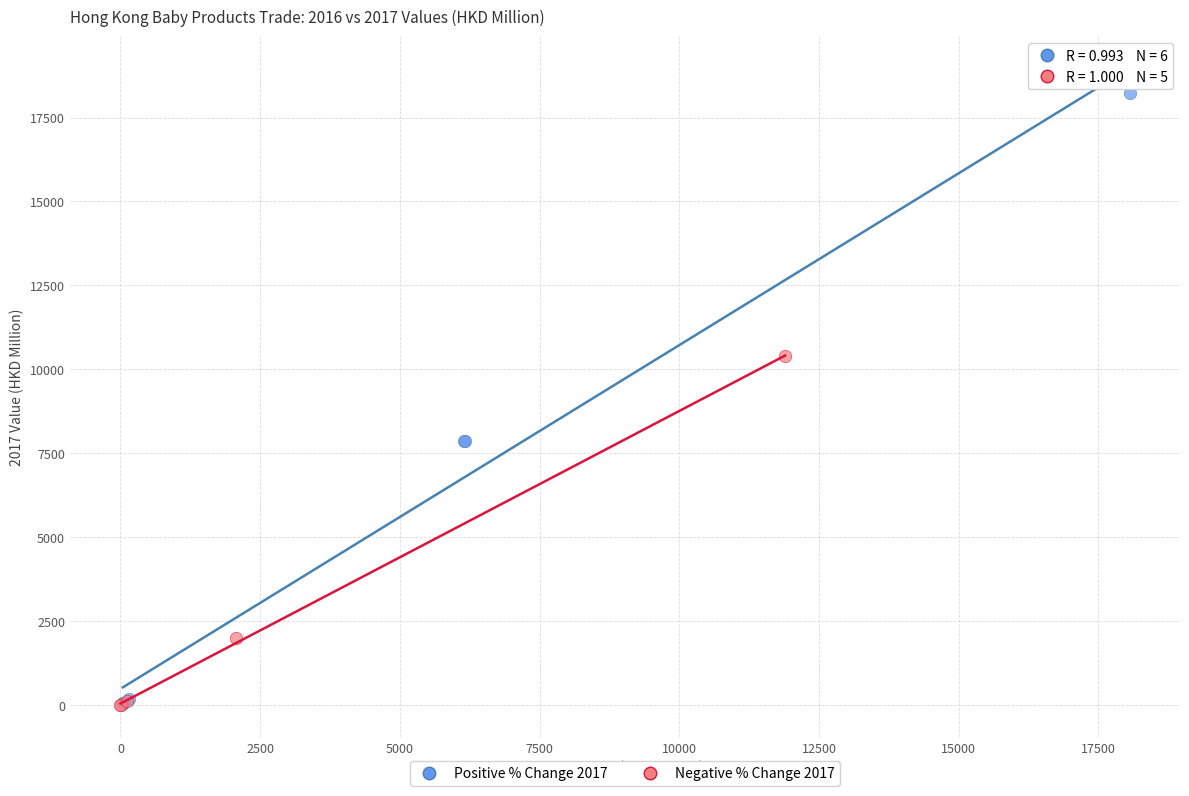

Which series contains the highest Y value?

Positive % Change 2017